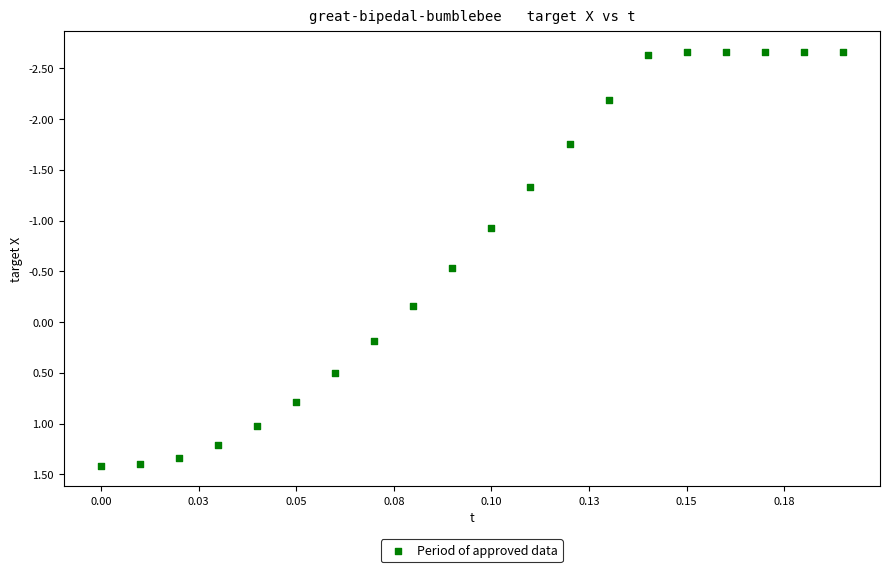

What is the range of Y values (max minus min)?

4.1